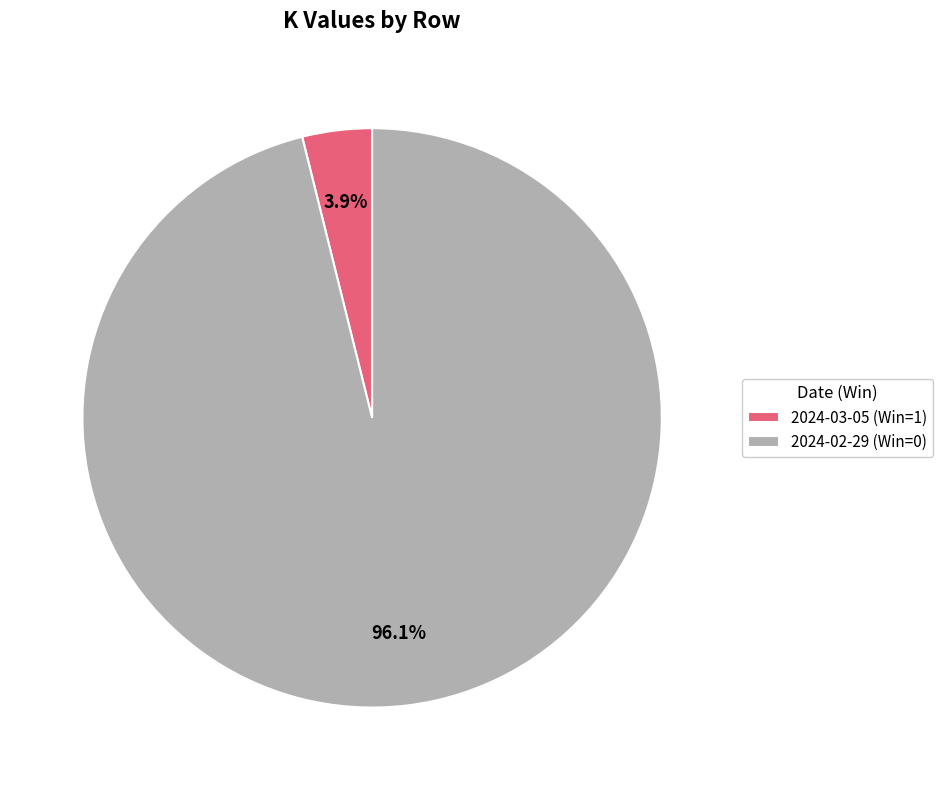

What is the smallest slice in the pie chart?

2024-03-05 (Win=1)